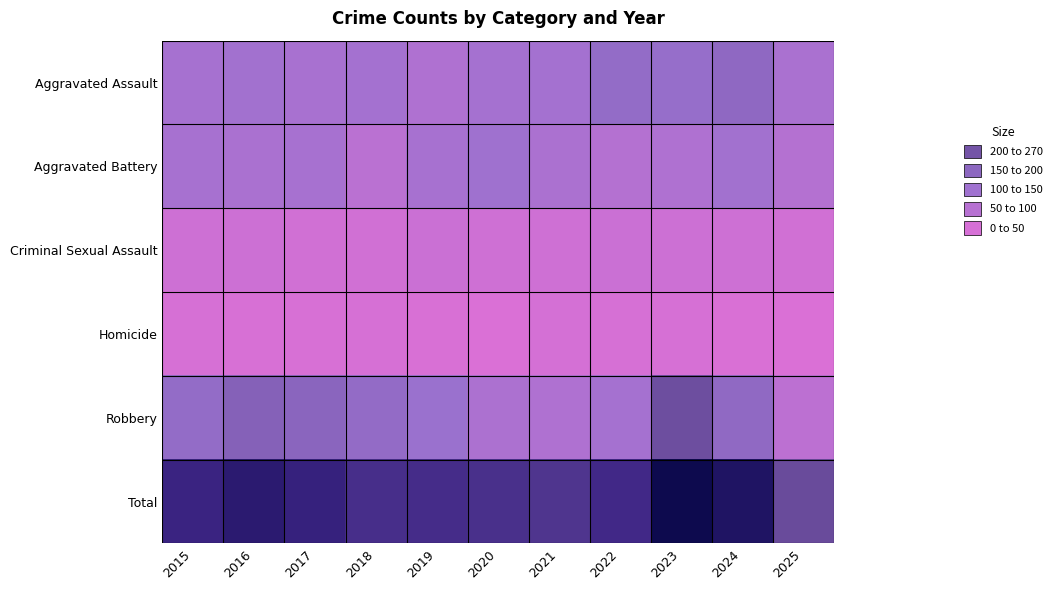

What is the greatest value displayed?

536